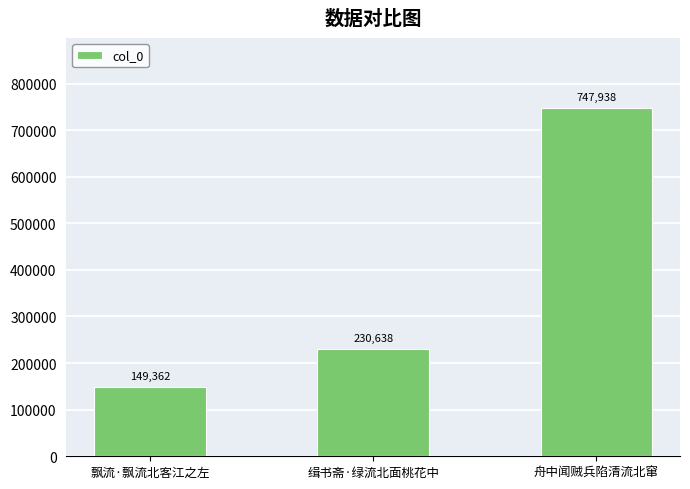

Rank the categories by value from highest to lowest.

舟中闻贼兵陷清流北窜, 缉书斋·绿流北面桃花中, 飘流·飘流北客江之左